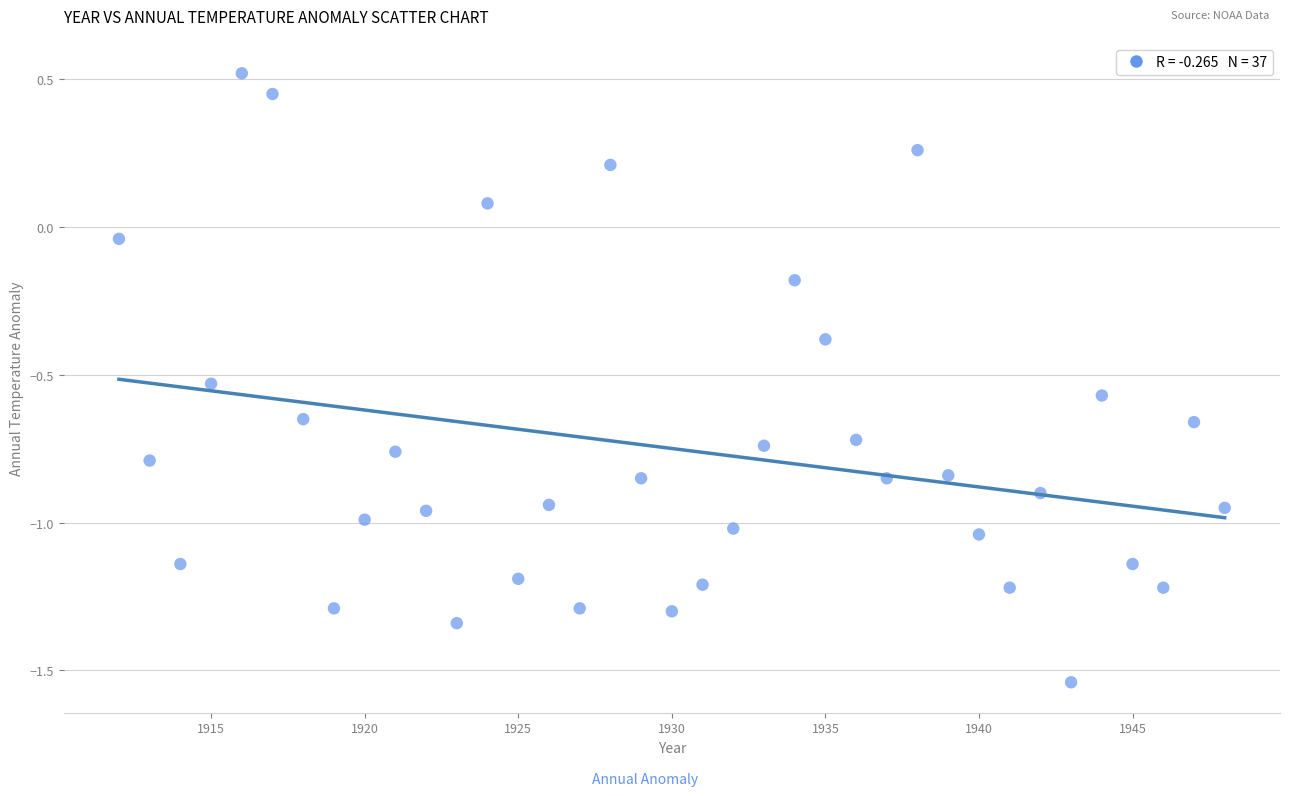

What is the range of X values (max minus min)?

36.0